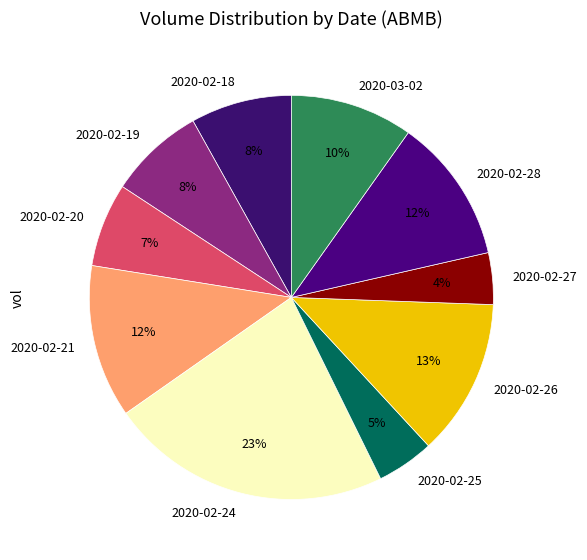

True or false: 2020-03-02 accounts for 10% of the total.

True